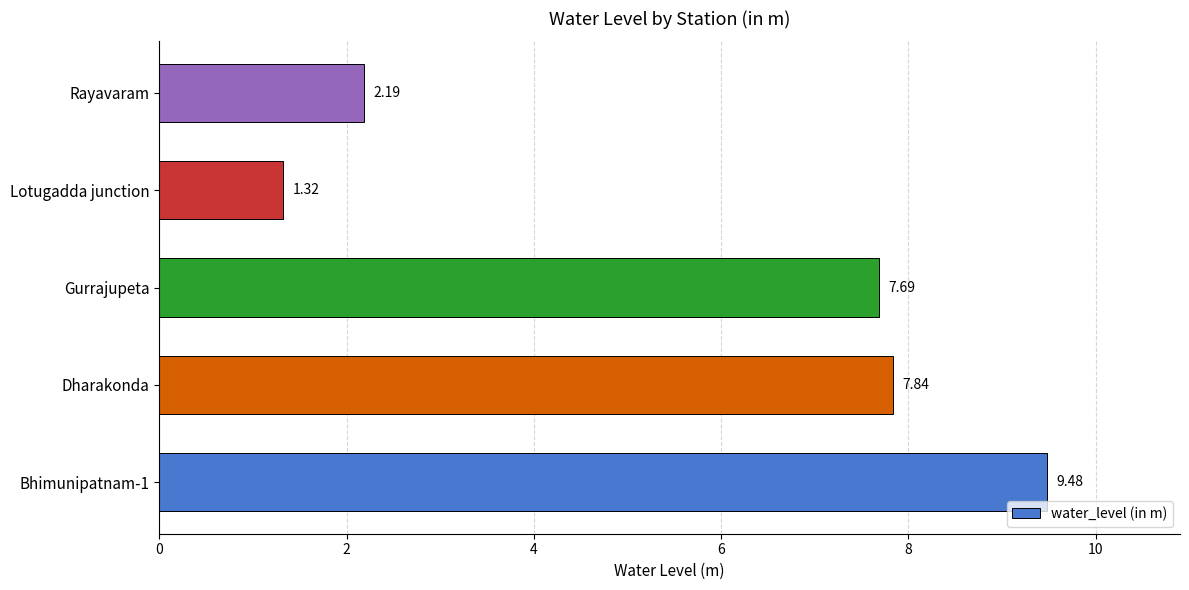

At which category does the chart reach its minimum across all series?

Lotugadda junction